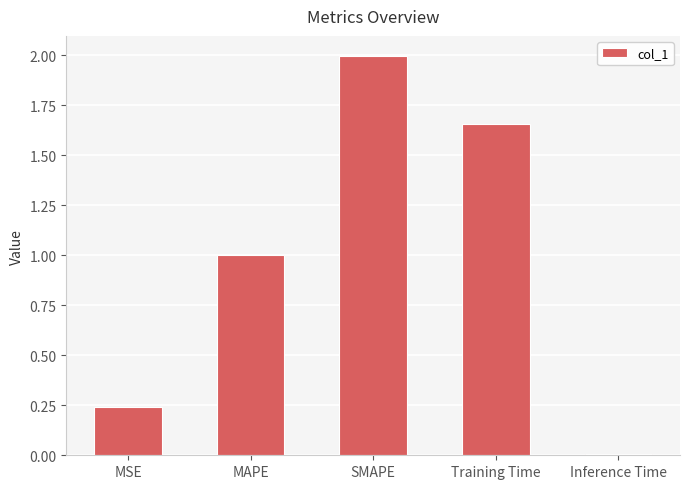

What is the greatest value displayed?

2.0